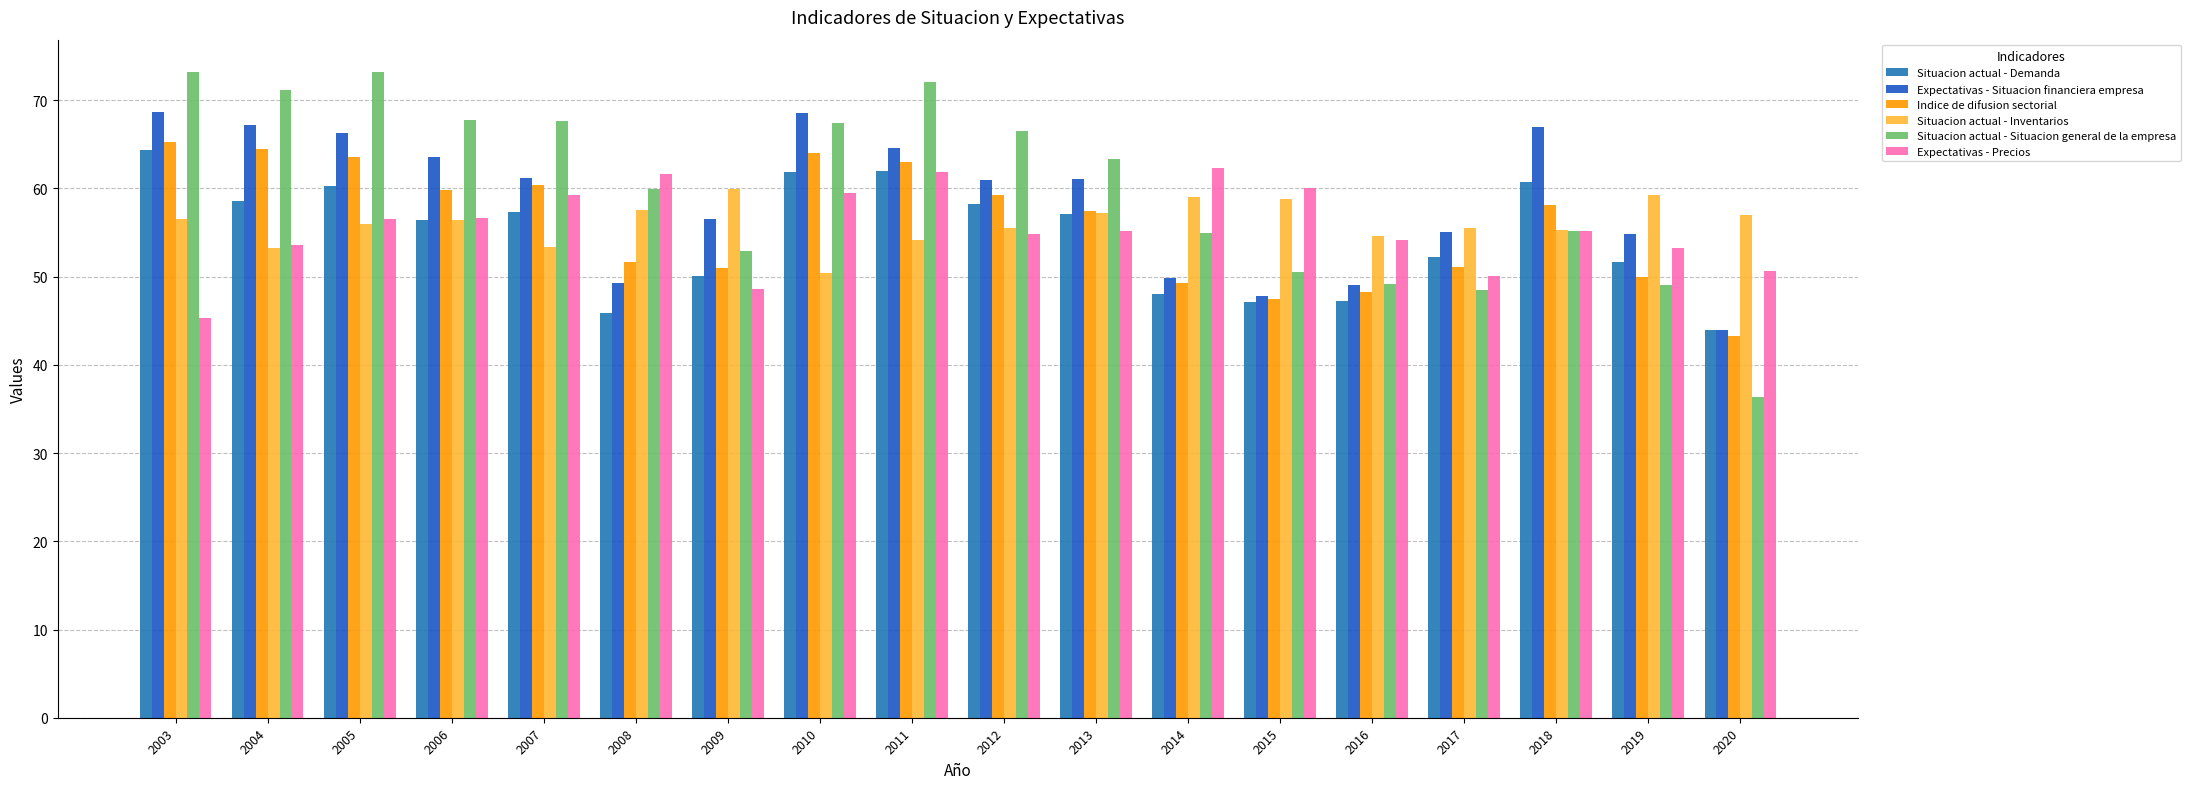

True or false: Expectativas - Precios has a value of 60.1 at 2015.

True